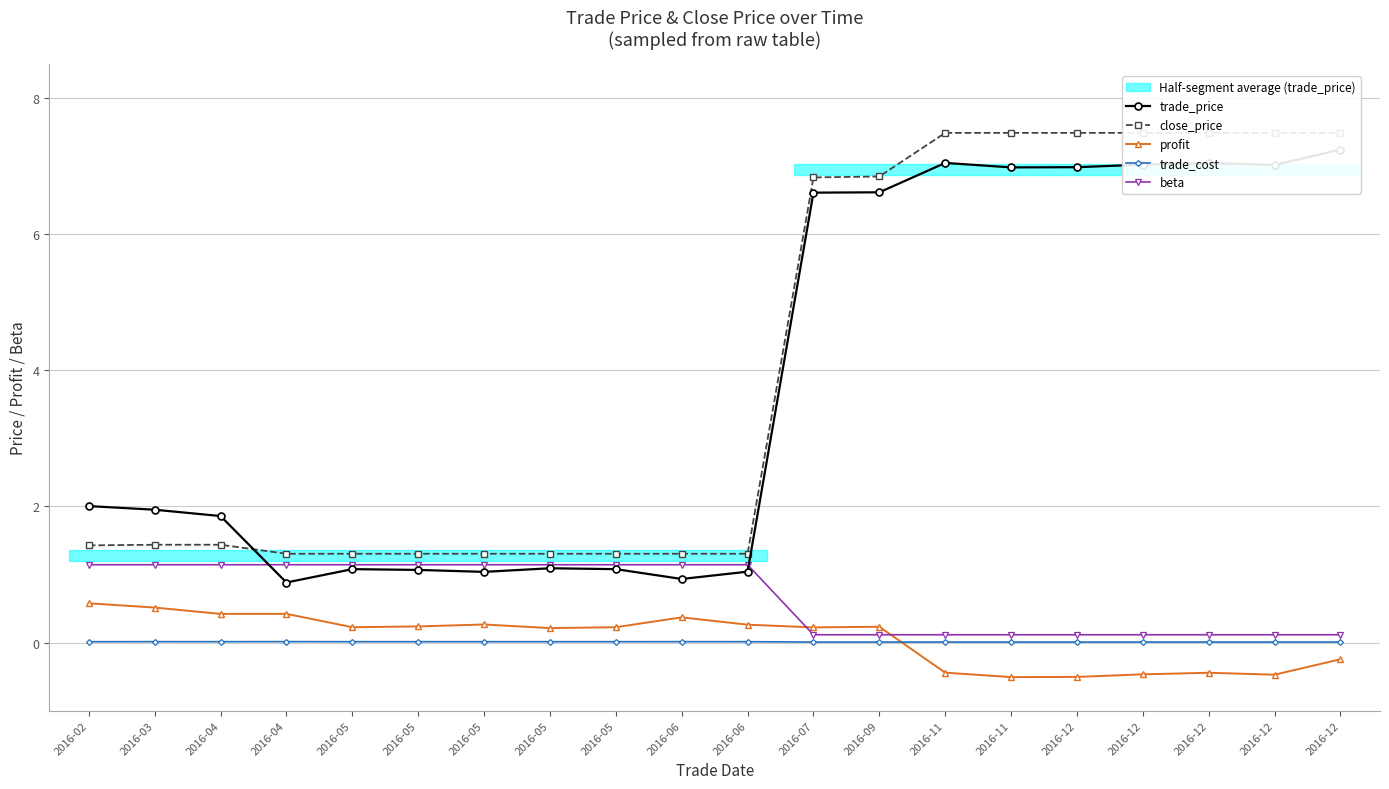

What value does the close_price series have at 2016-04?

1.3